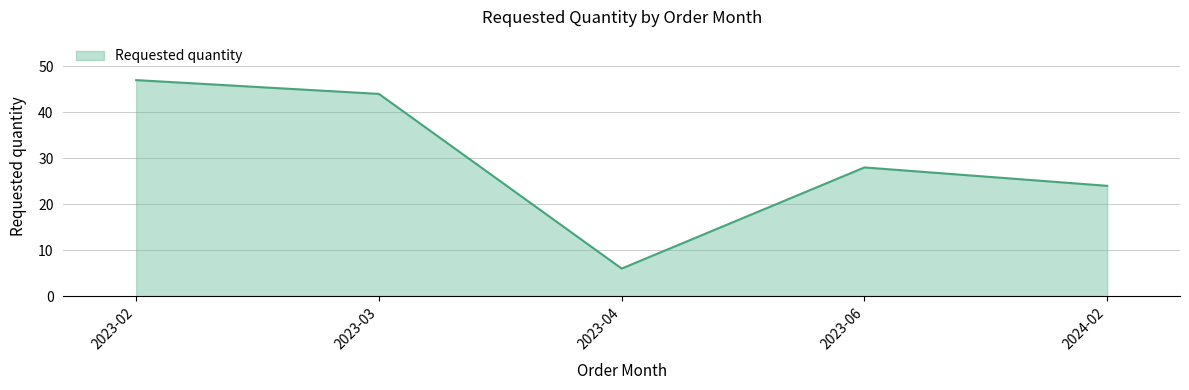

What is the sum of all values?

149